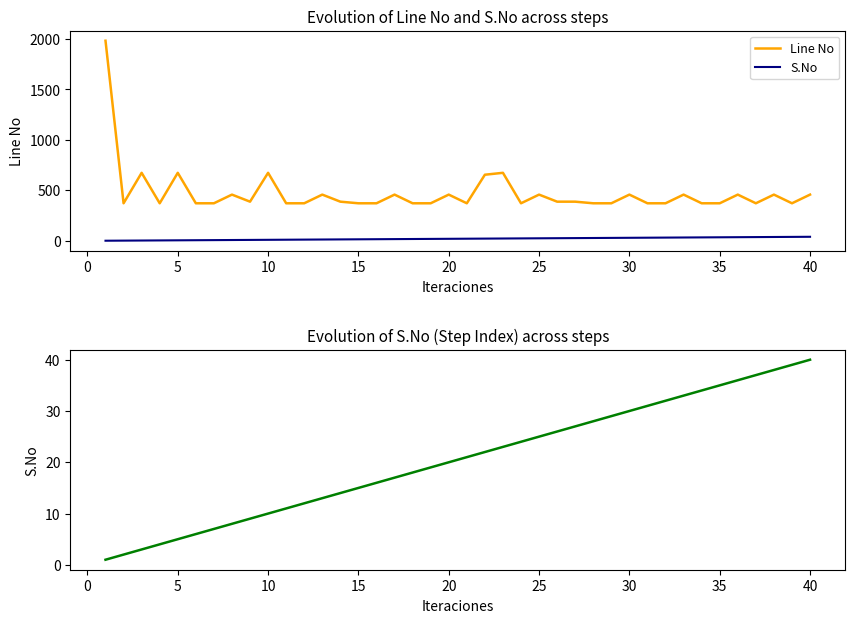

Which series has the largest total across all categories?

Line No